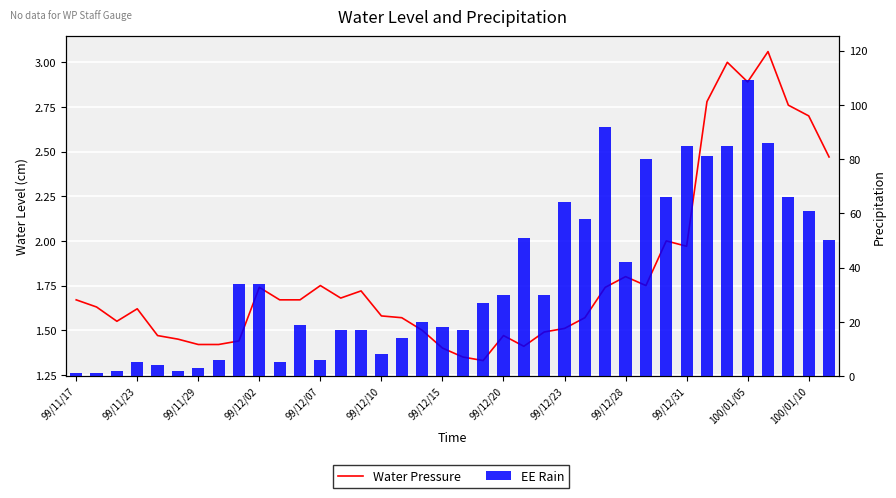

Which series has the largest total across all categories?

EE Rain